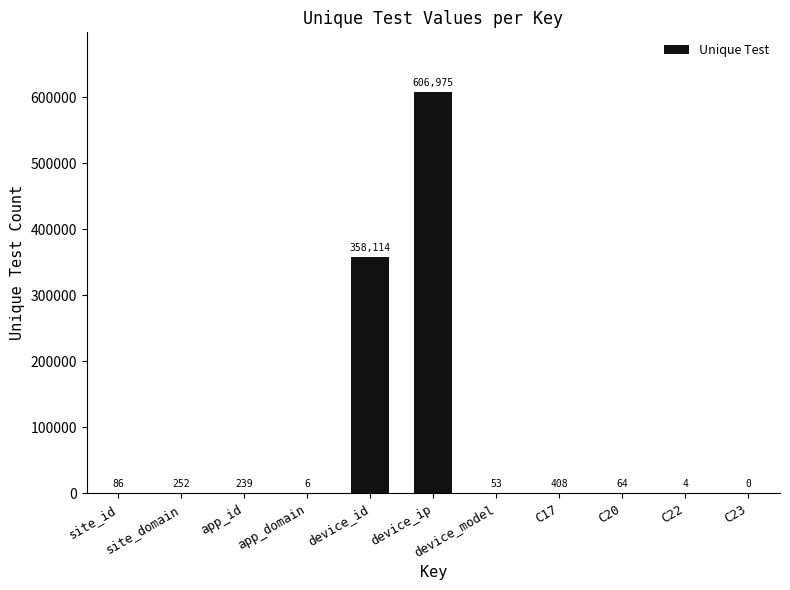

How many positive values are there?

10